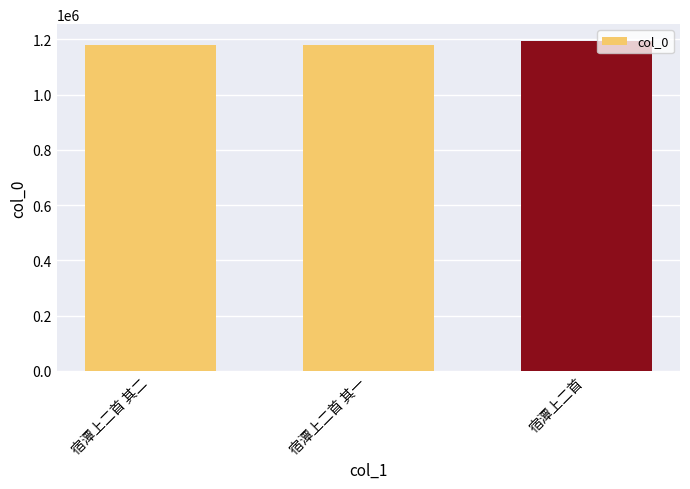

The chart shows a value of 1775446 at 宿潭上二首 其一. True or false?

False